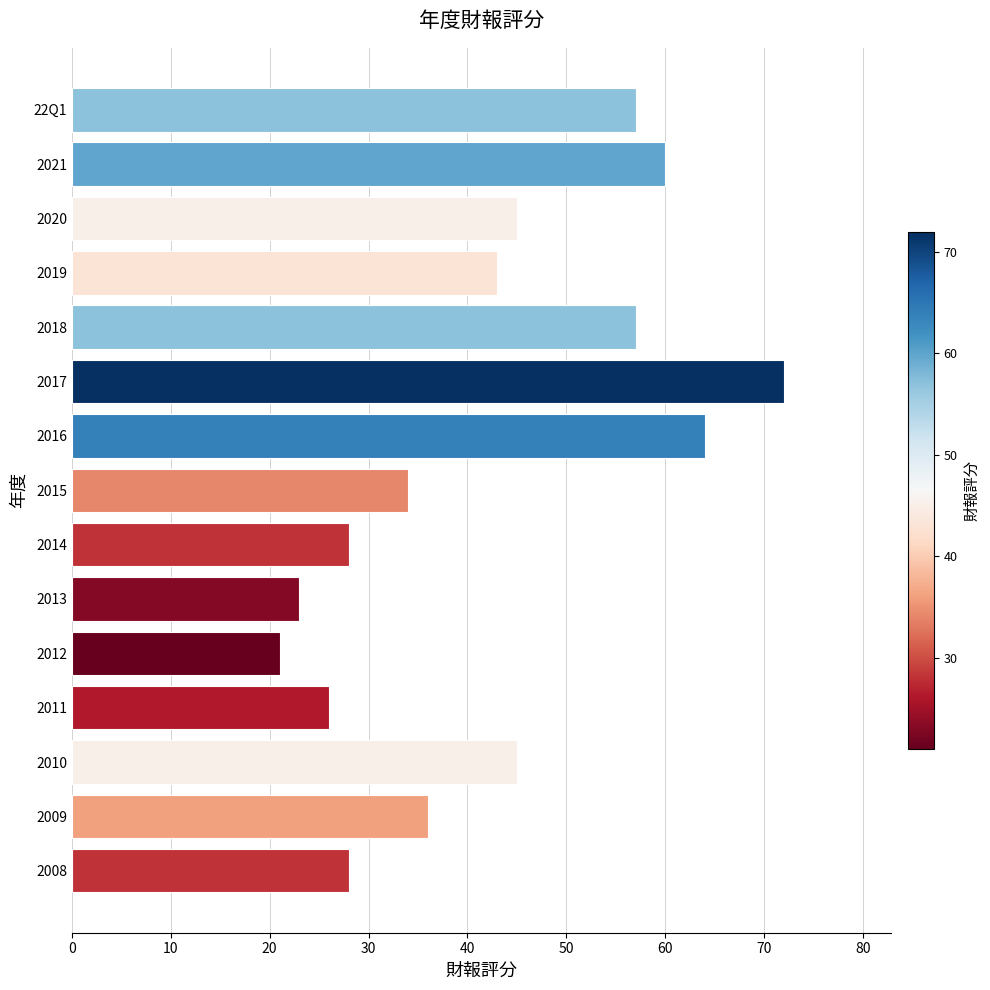

What is the average value?

43